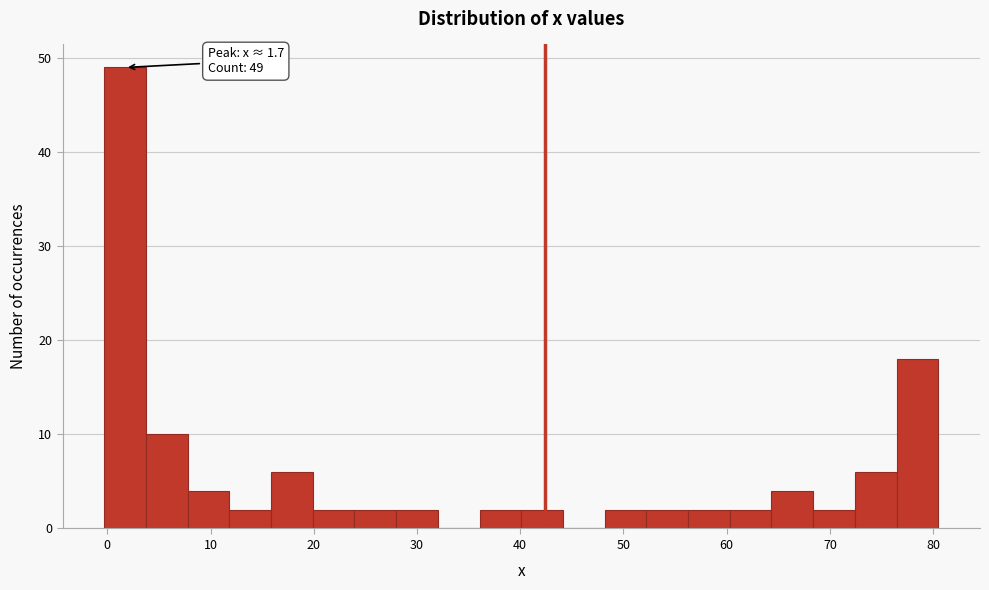

Over which range of the x-axis is the bar tallest?

0 to 4